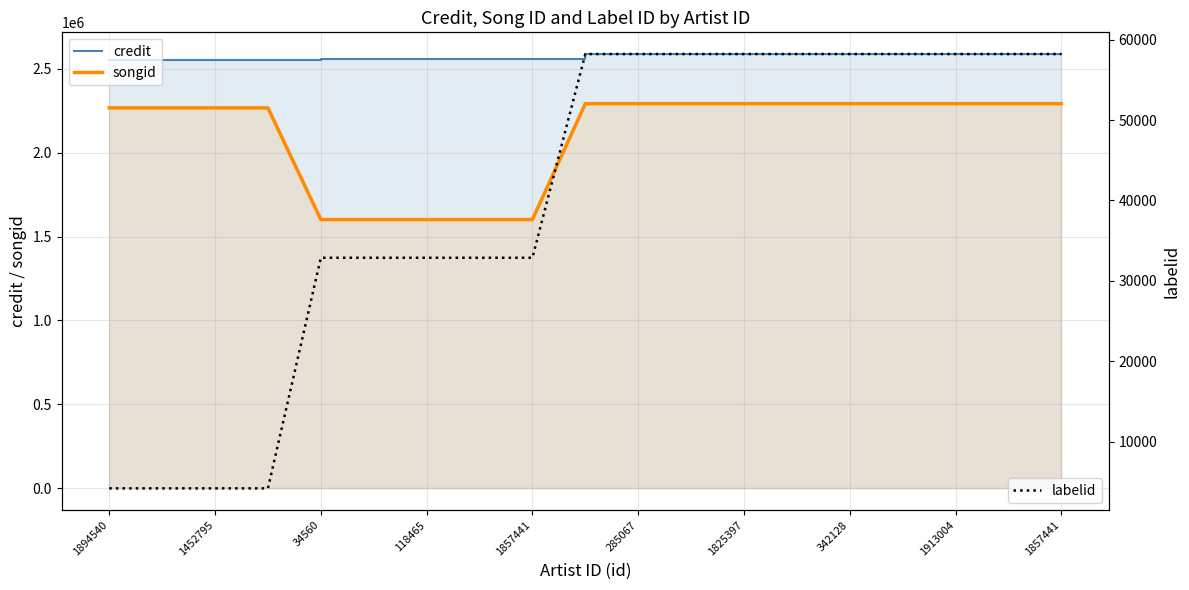

True or false: labelid and songid cross at least once.

False